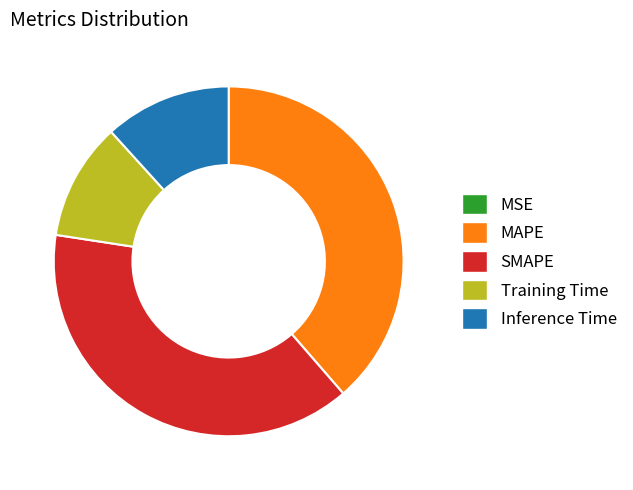

Between MAPE and Training Time, which is larger?

MAPE